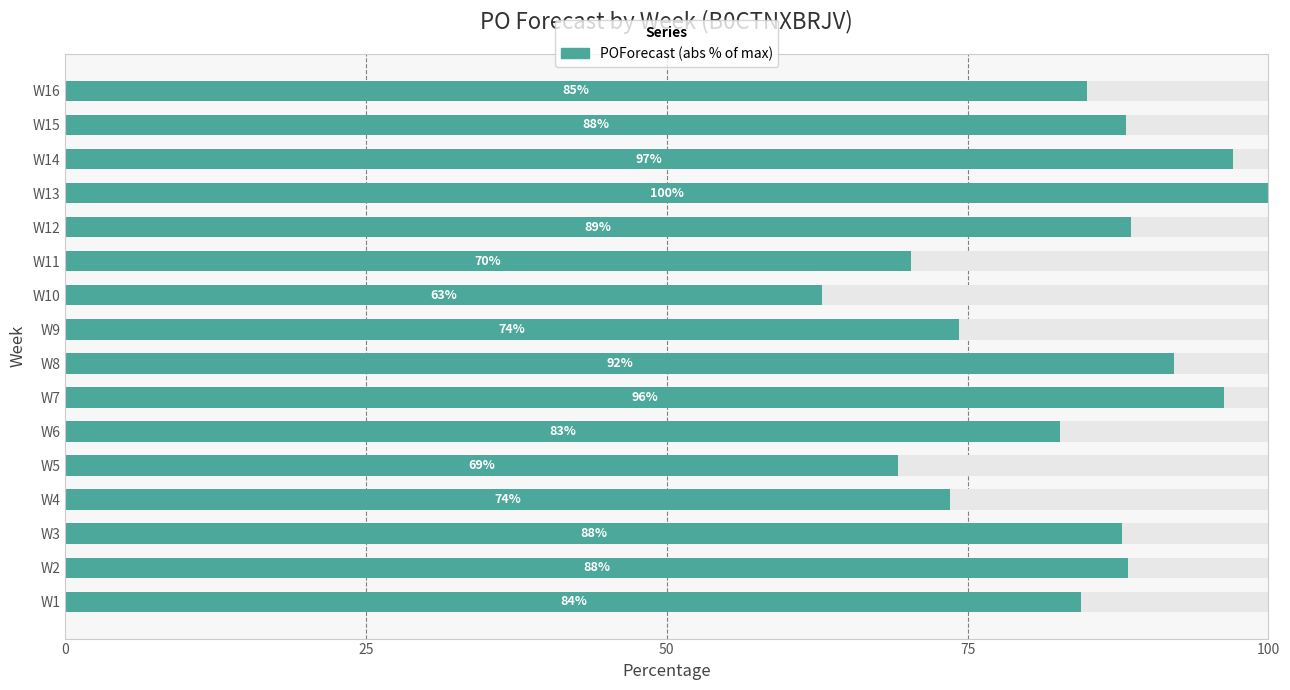

Does the chart contain any negative values?

No